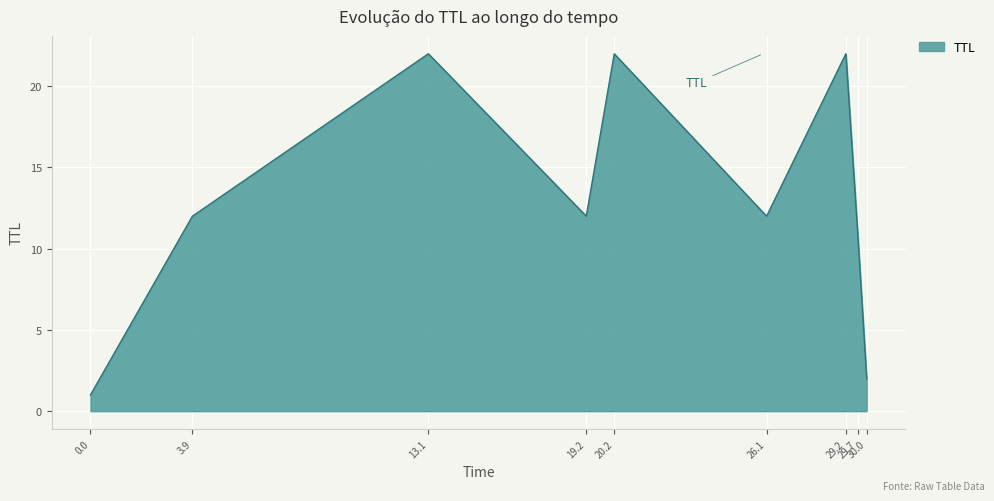

What is the maximum value shown in the chart?

22